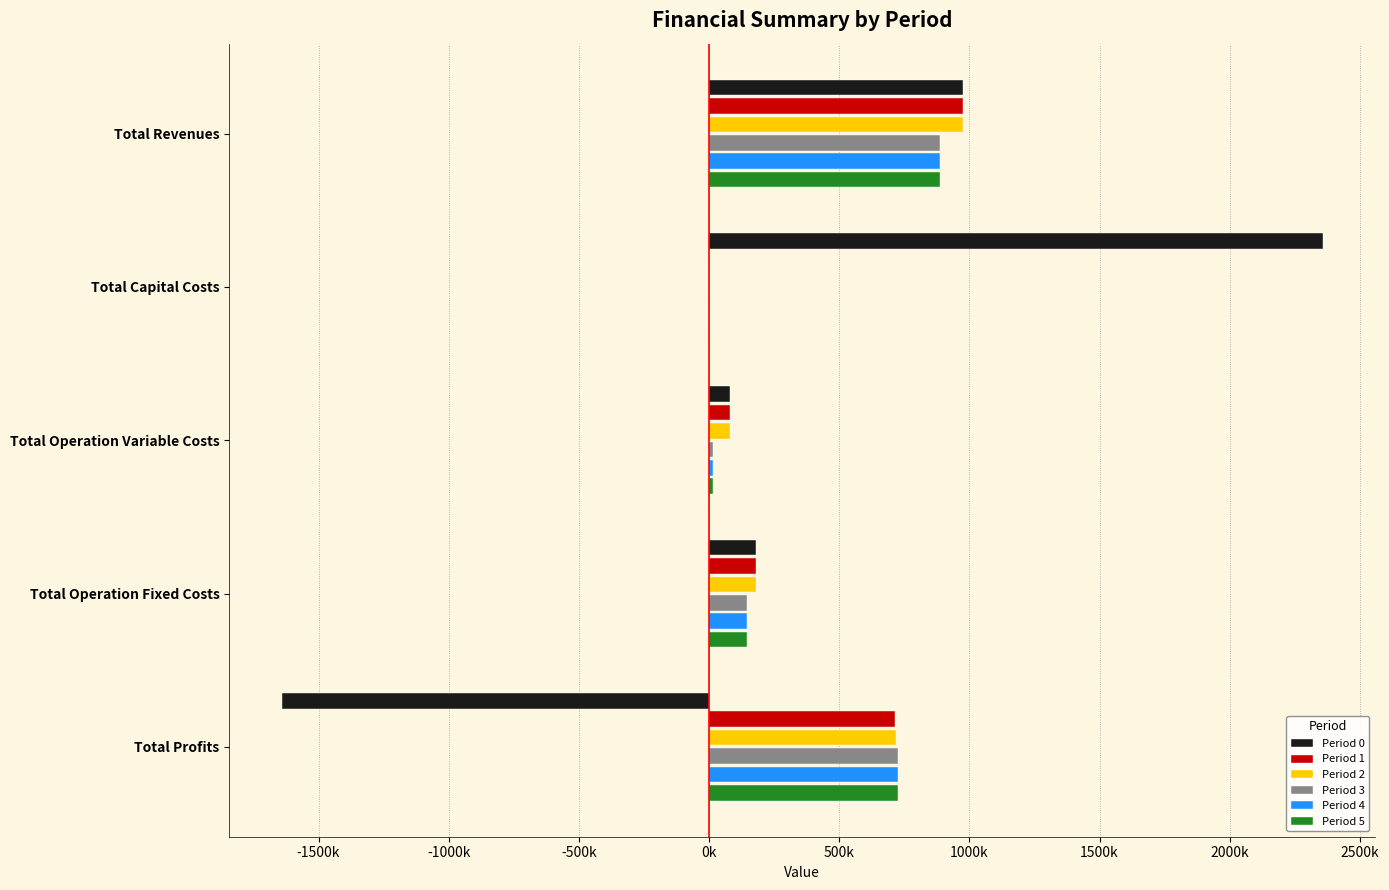

What are all the series names shown in the legend?

Period 0, Period 1, Period 2, Period 3, Period 4, Period 5